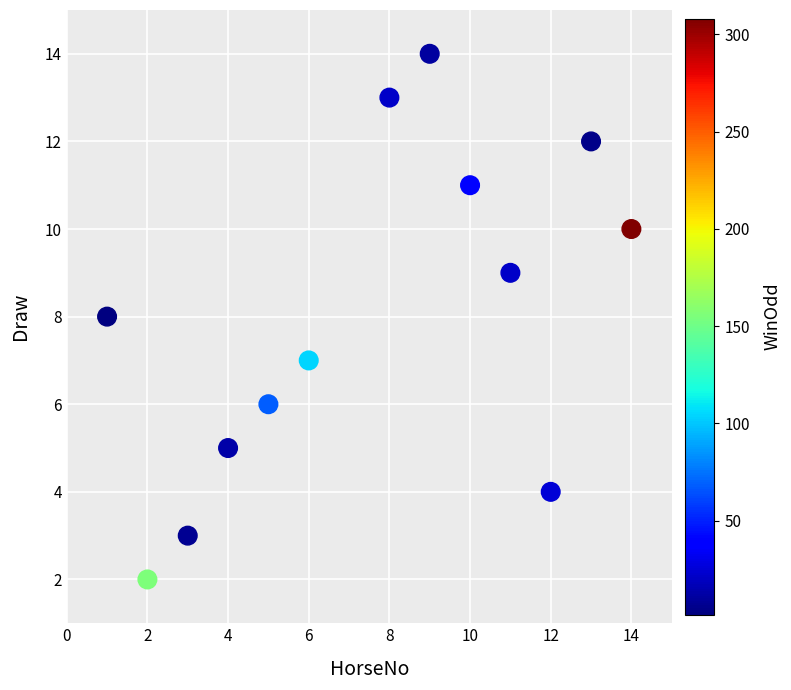

What is the range of X values (max minus min)?

13